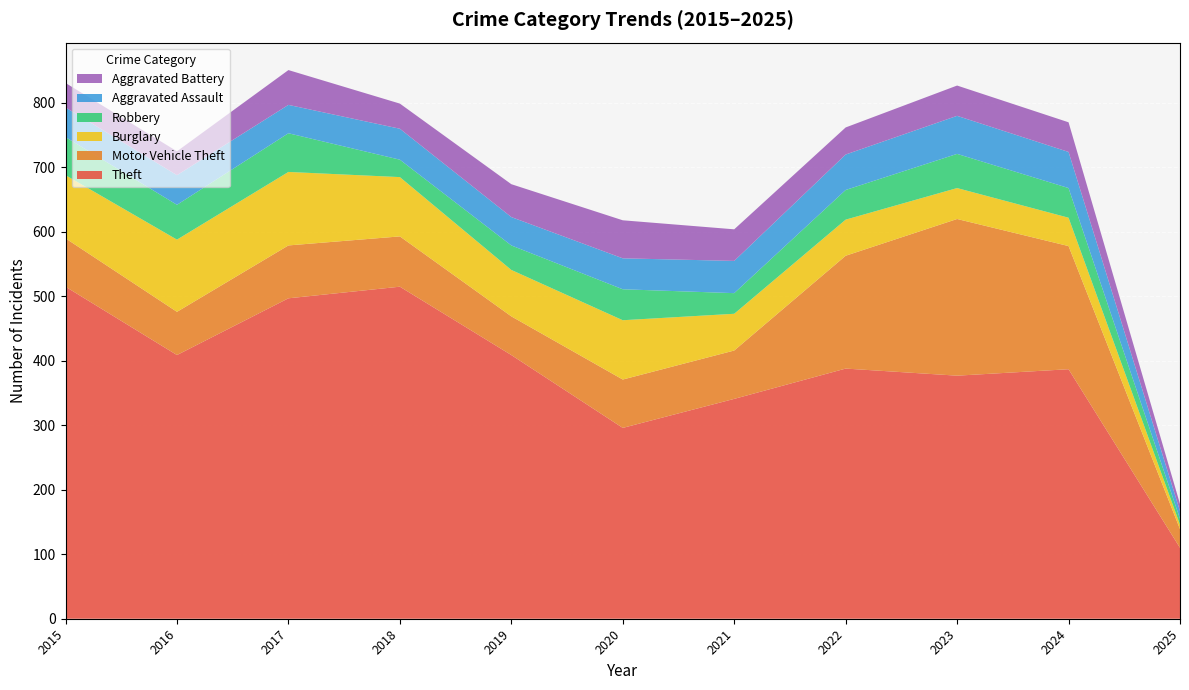

Reading left to right, what are all the values shown in this chart?

Theft: 2015=515	2016=409	2017=497	2018=515	2019=409	2020=296	2021=341	2022=388	2023=377	2024=387	2025=110
Motor Vehicle Theft: 2015=75	2016=67	2017=82	2018=78	2019=60	2020=75	2021=75	2022=175	2023=243	2024=191	2025=29
Burglary: 2015=98	2016=112	2017=114	2018=92	2019=72	2020=92	2021=57	2022=56	2023=48	2024=44	2025=7
Robbery: 2015=59	2016=54	2017=60	2018=27	2019=38	2020=48	2021=32	2022=46	2023=53	2024=46	2025=9
Aggravated Assault: 2015=46	2016=46	2017=44	2018=48	2019=44	2020=48	2021=50	2022=55	2023=59	2024=56	2025=12
Aggravated Battery: 2015=38	2016=37	2017=54	2018=39	2019=51	2020=59	2021=49	2022=42	2023=47	2024=46	2025=11